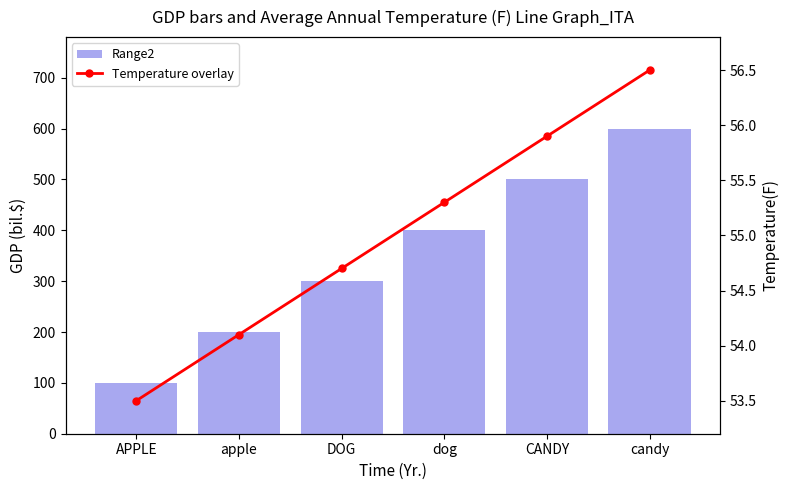

Count the Range2 values in the range 200 to 500.

4